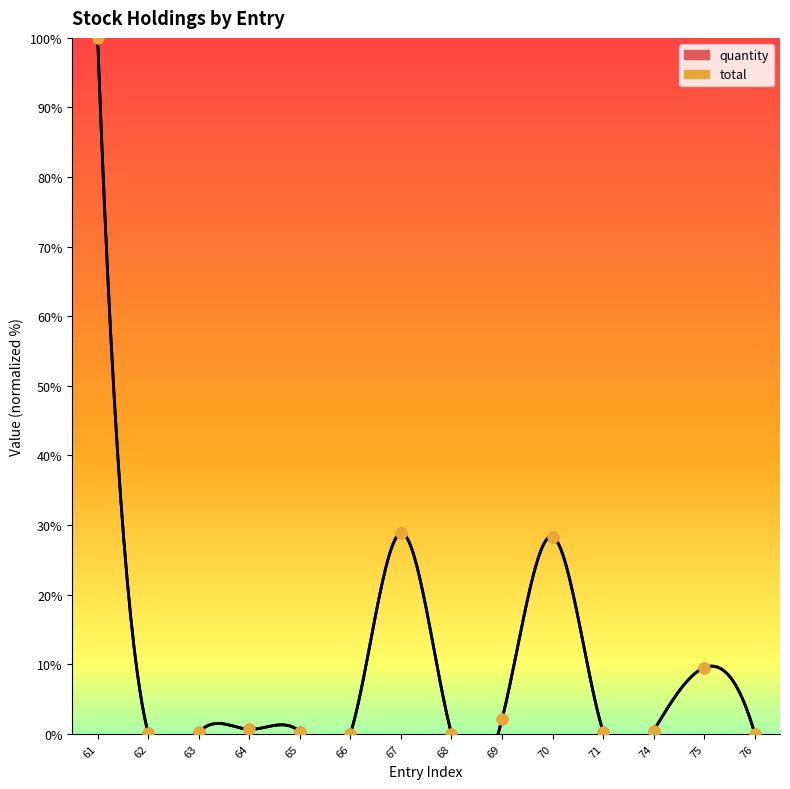

Which series reaches the minimum Y coordinate?

quantity